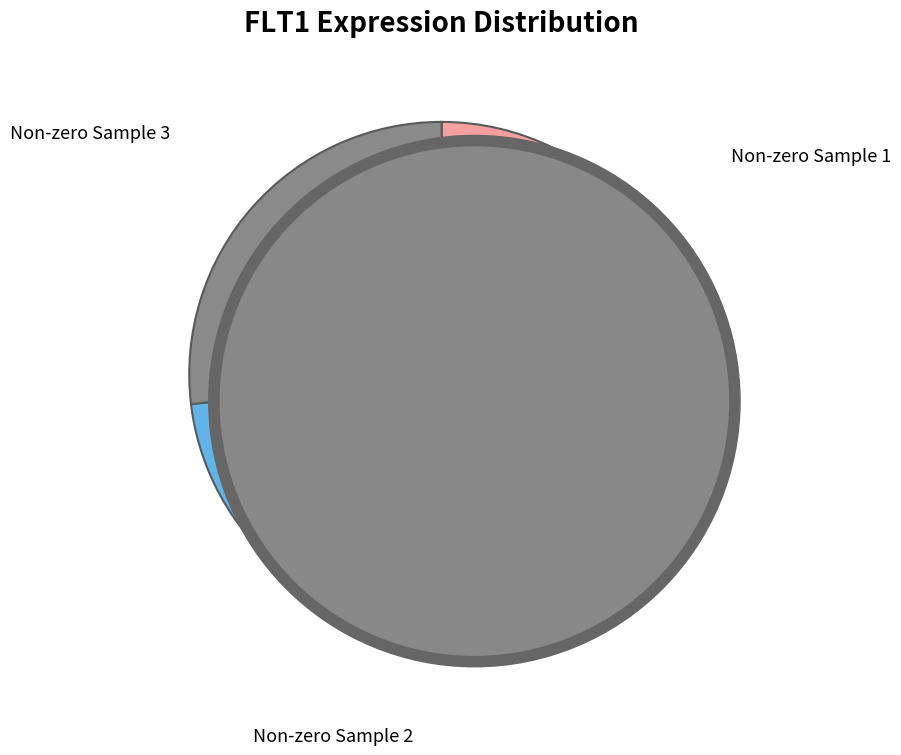

To the nearest percent, what is the average slice percentage?

33%